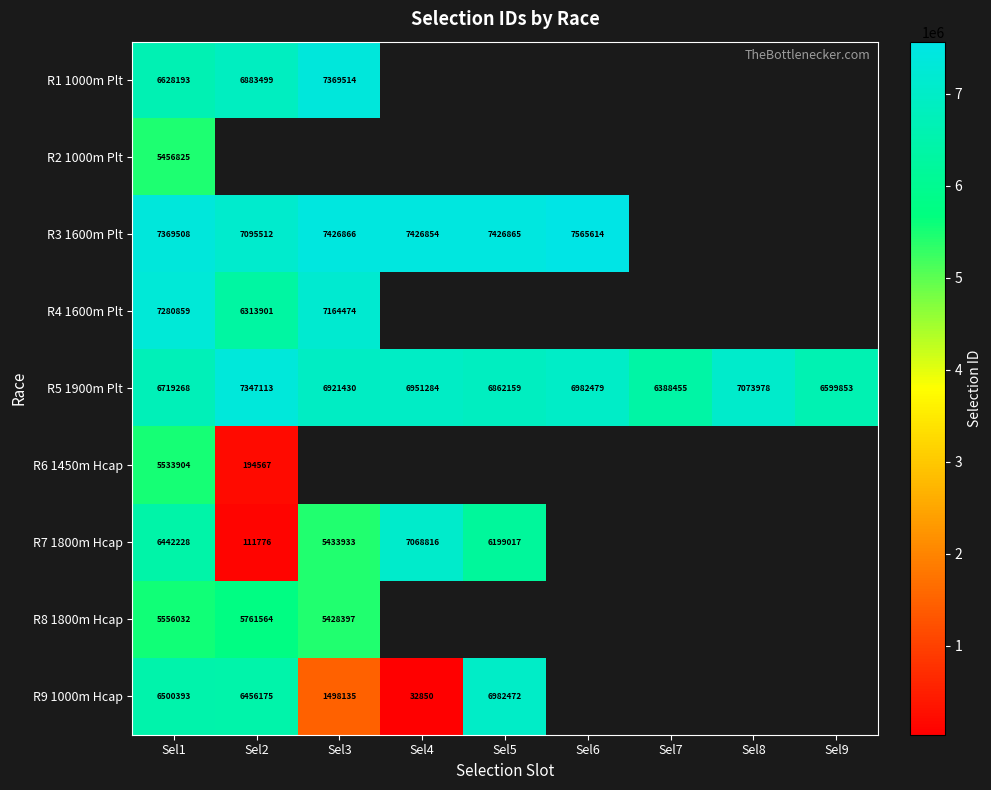

The value of R8 1800m Hcap at Sel1 is 2696669.6. True or false?

False